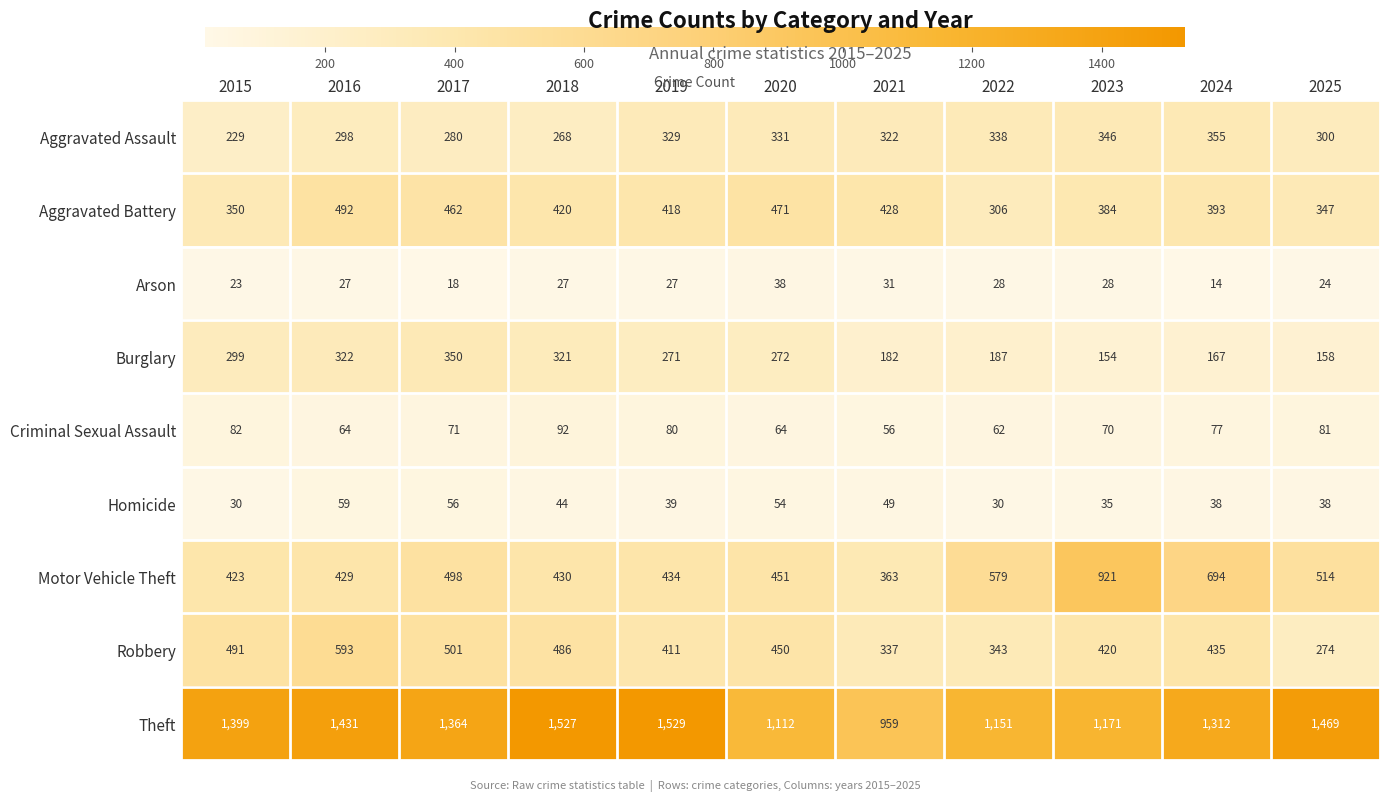

The value of Burglary at 2019 is 168. True or false?

False